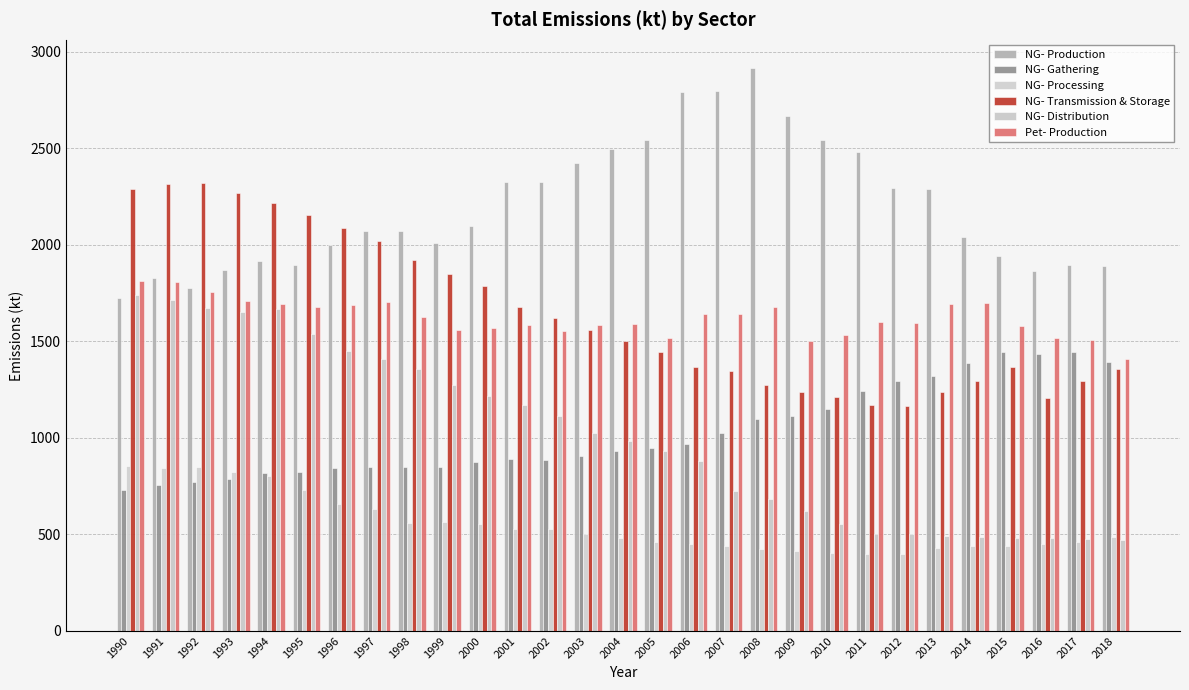

How many bars are there in total?

174